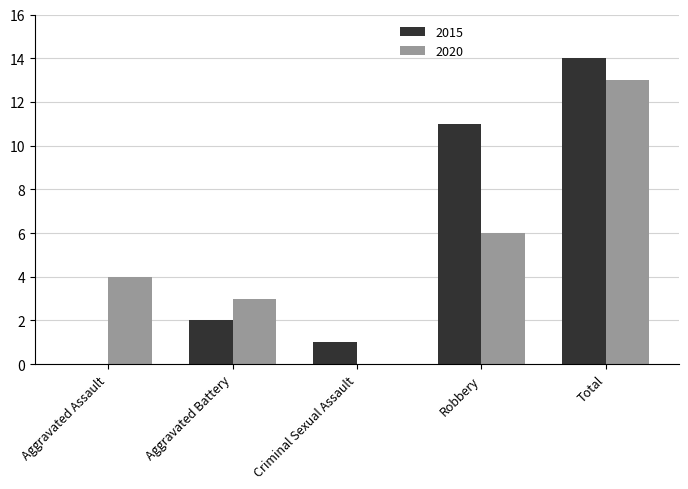

Is it true that 2015 equals 3 at Aggravated Battery?

False